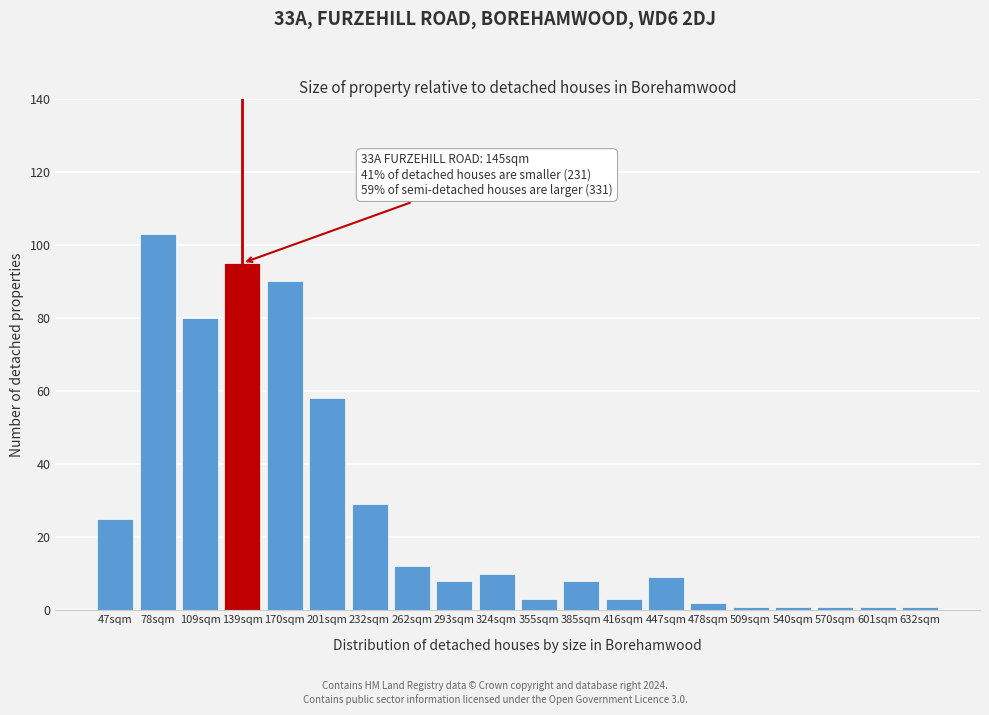

Reading left to right, extract all data points from this chart.

47sqm=25	78sqm=103	109sqm=80	139sqm=95	170sqm=90	201sqm=58	232sqm=29	262sqm=12	293sqm=8	324sqm=10	355sqm=3	385sqm=8	416sqm=3	447sqm=9	478sqm=2	509sqm=1	540sqm=1	570sqm=1	601sqm=1	632sqm=1